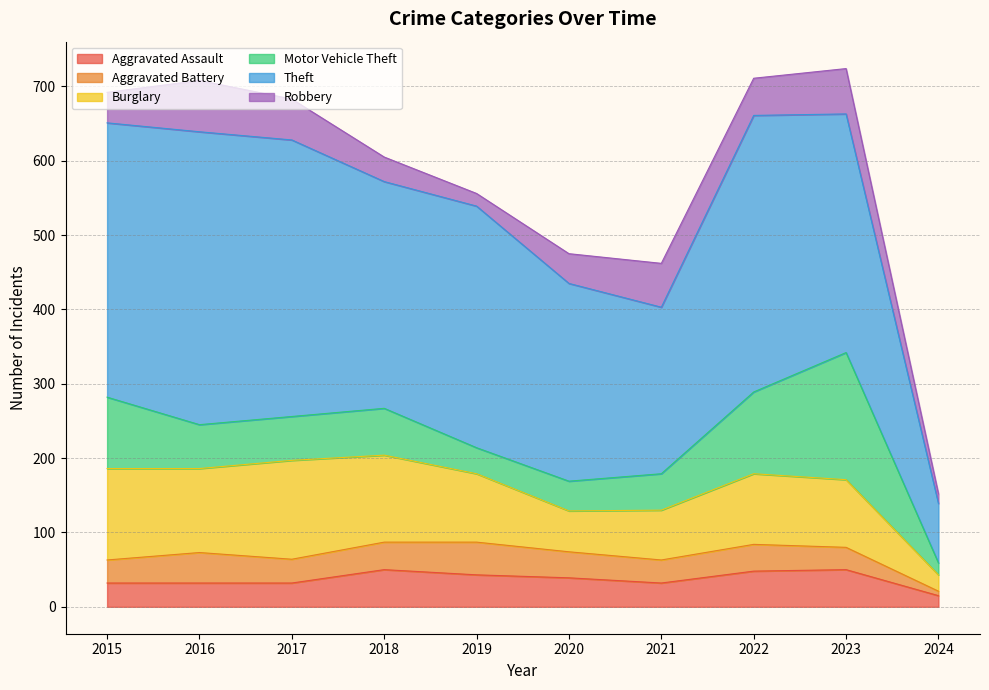

In Burglary, how many points are higher than both neighbors (excluding endpoints)?

2